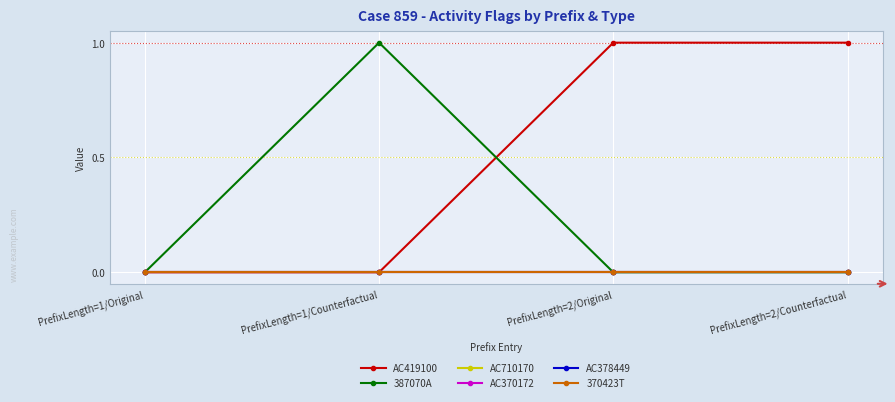

Where is AC710170 nearest to the value 0?

PrefixLength=1/Original